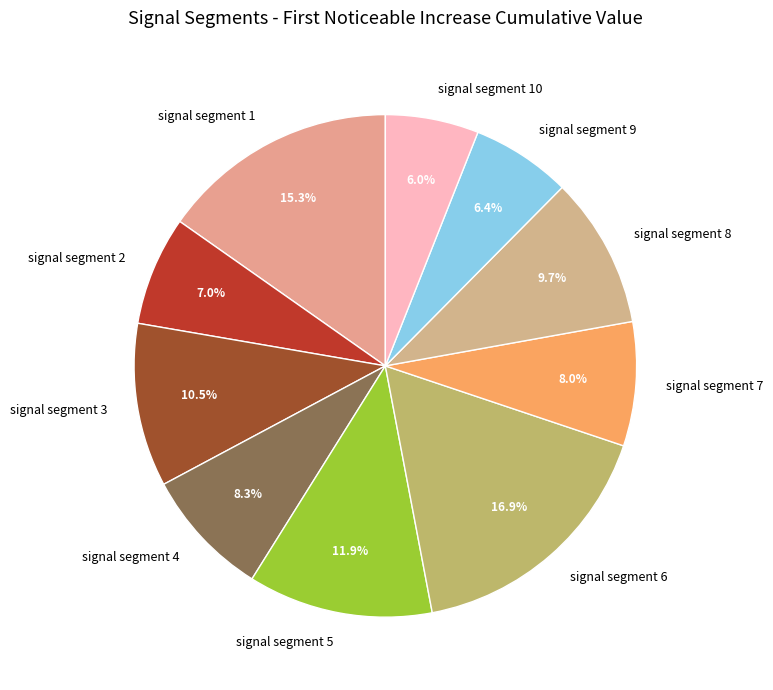

To the nearest percent, what portion does signal segment 9 represent?

6%